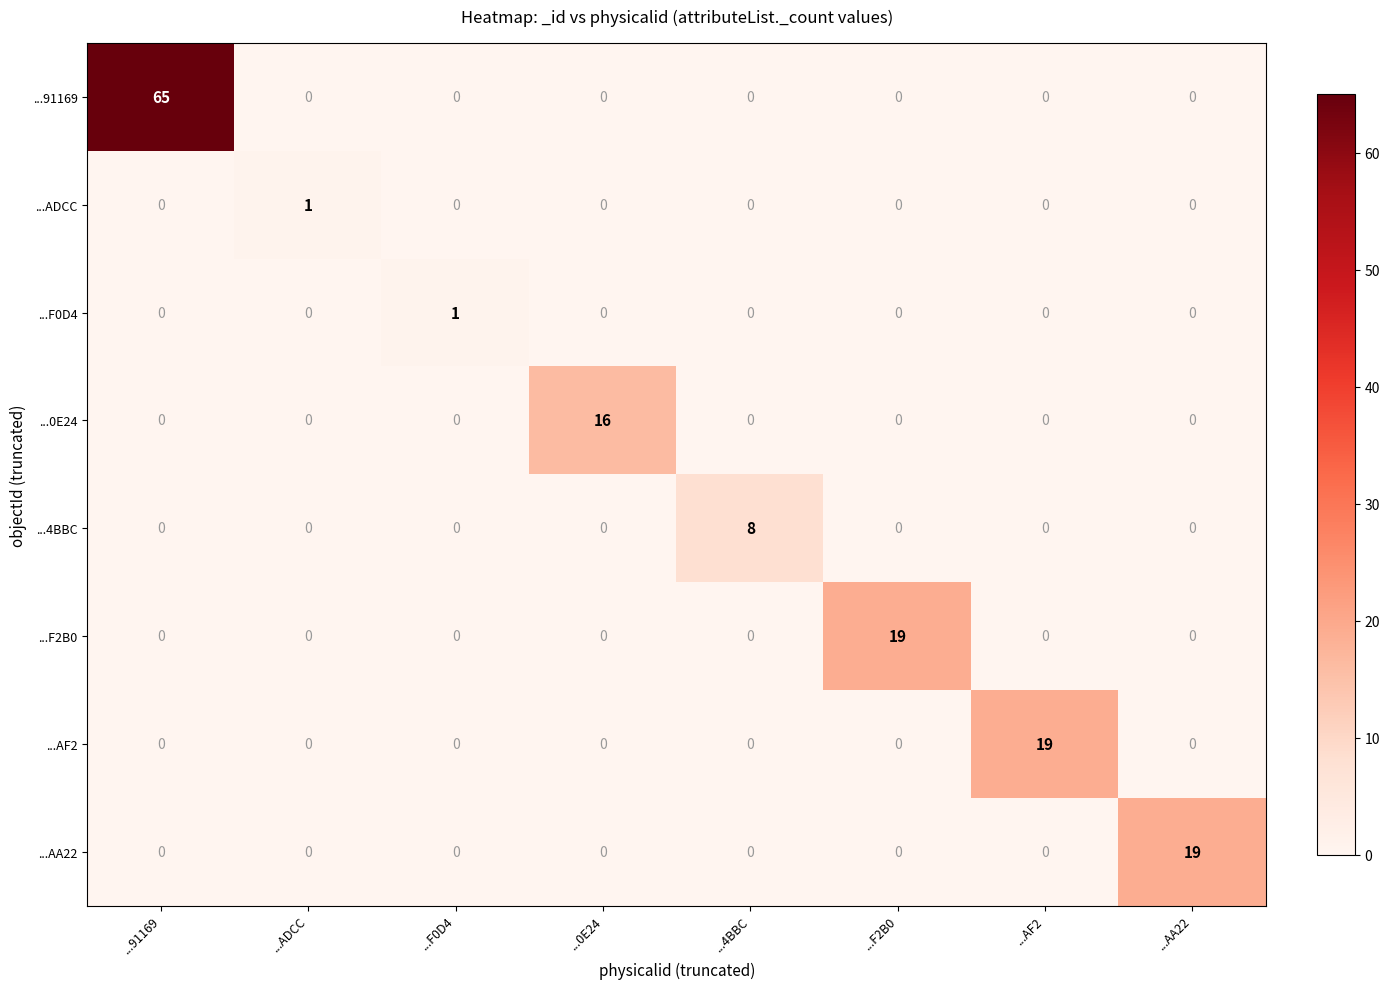

Which series has the largest total across all categories?

...91169